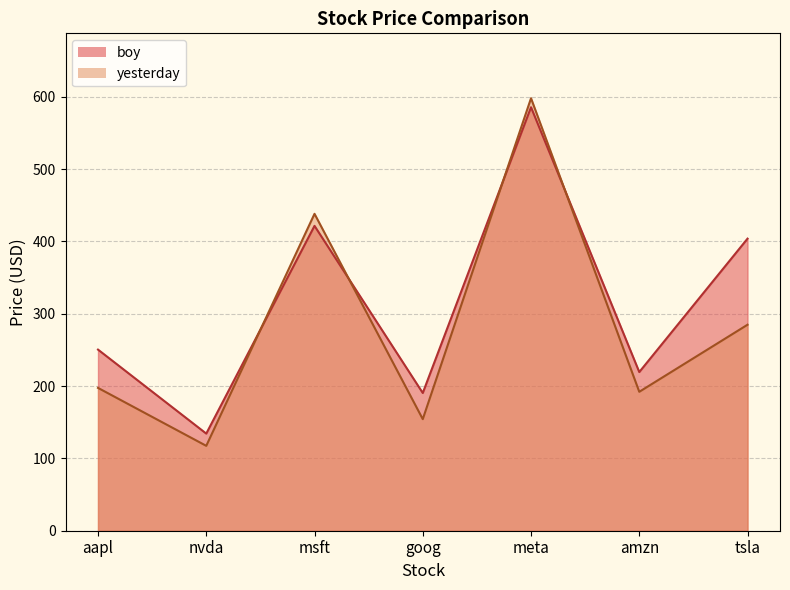

How many values in the yesterday series are below 197?

3